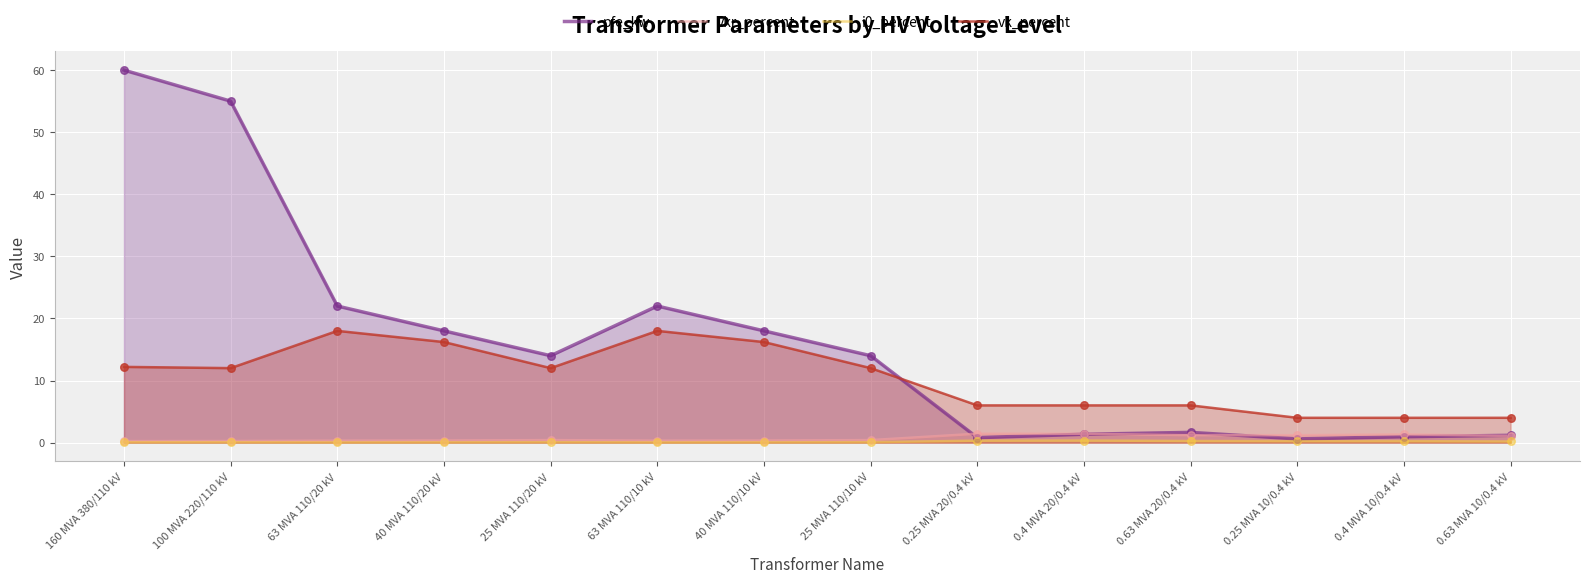

Which series has the largest total across all categories?

pfe_kw